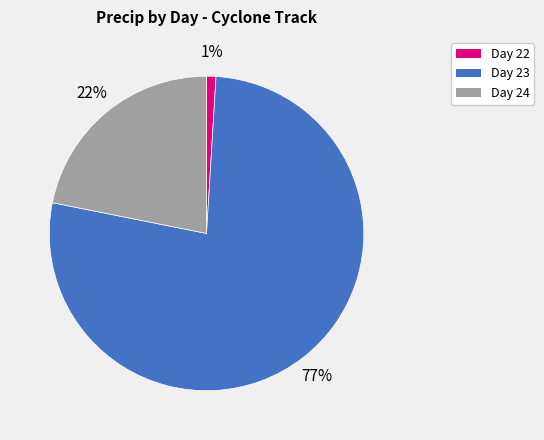

To the nearest percent, what is the average slice percentage?

33%